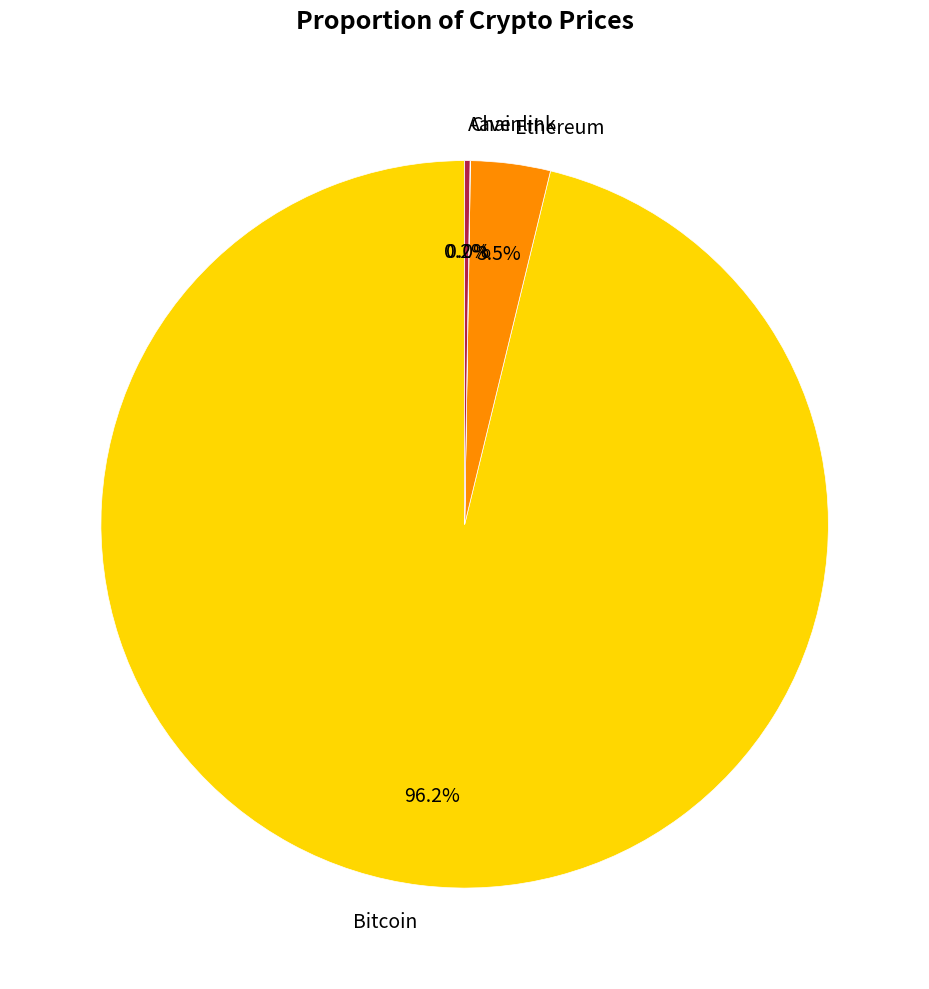

Which has a higher value, Ethereum or Bitcoin?

Bitcoin